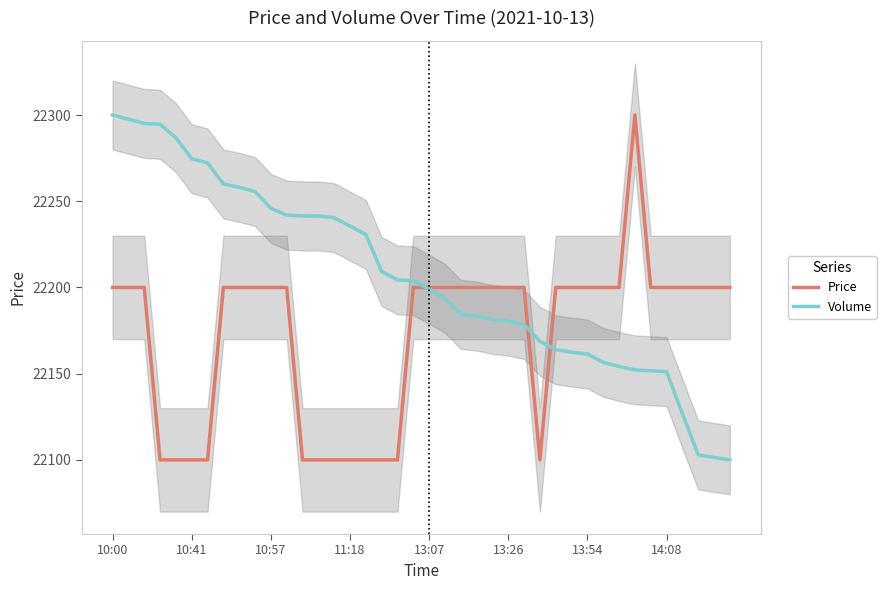

How many intersections are there between Price and Volume?

3